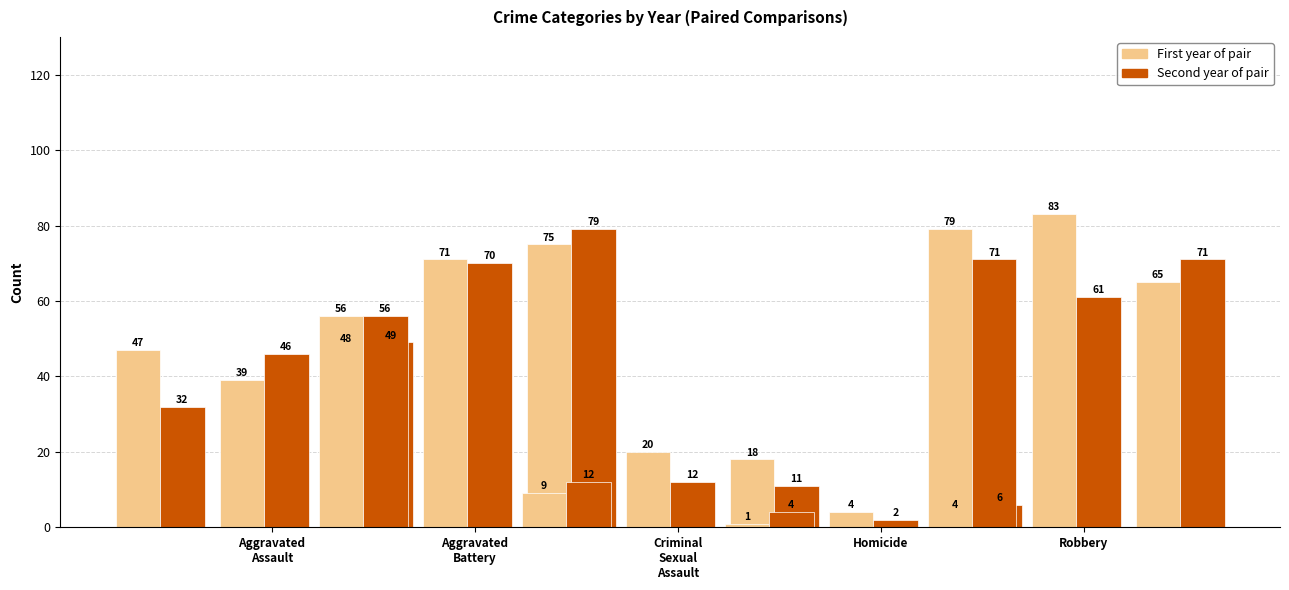

Between Aggravated
Assault and Criminal
Sexual
Assault, which is larger?

Aggravated
Assault